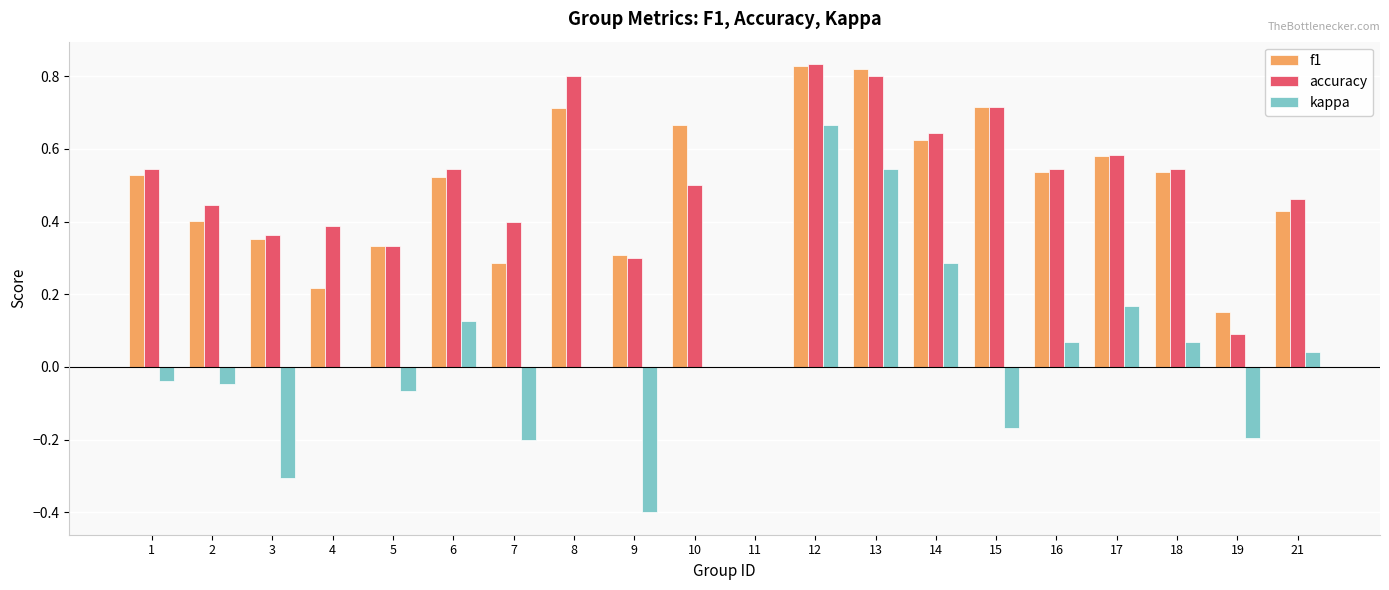

Which series has the largest total across all categories?

accuracy